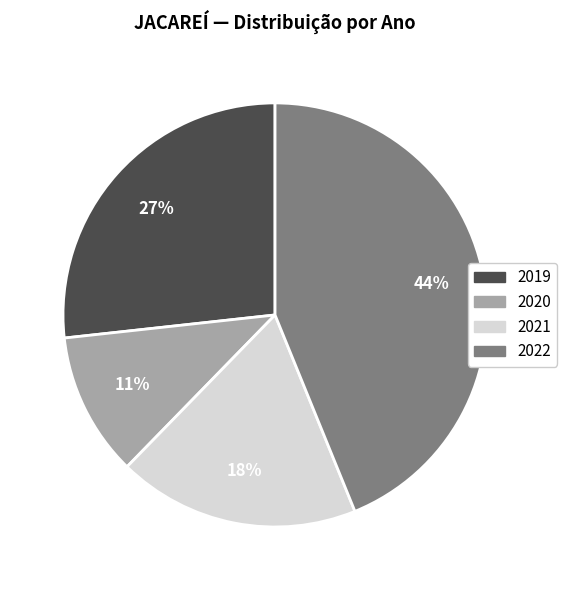

What is the largest slice in the pie chart?

2022